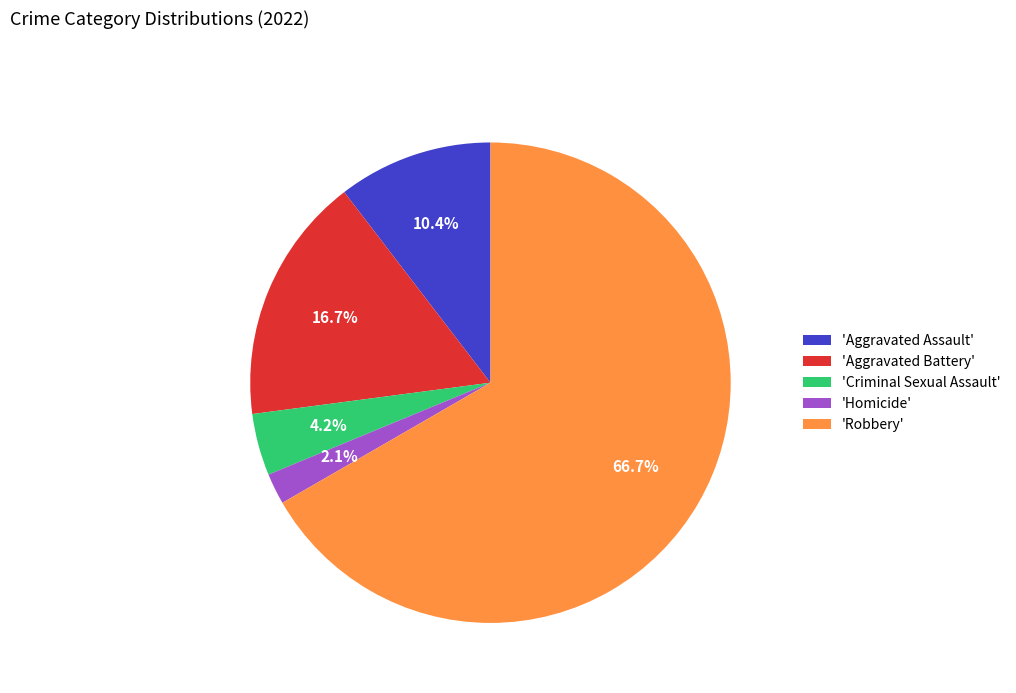

What percentage is NOT represented by 'Criminal Sexual Assault'?

95.8%